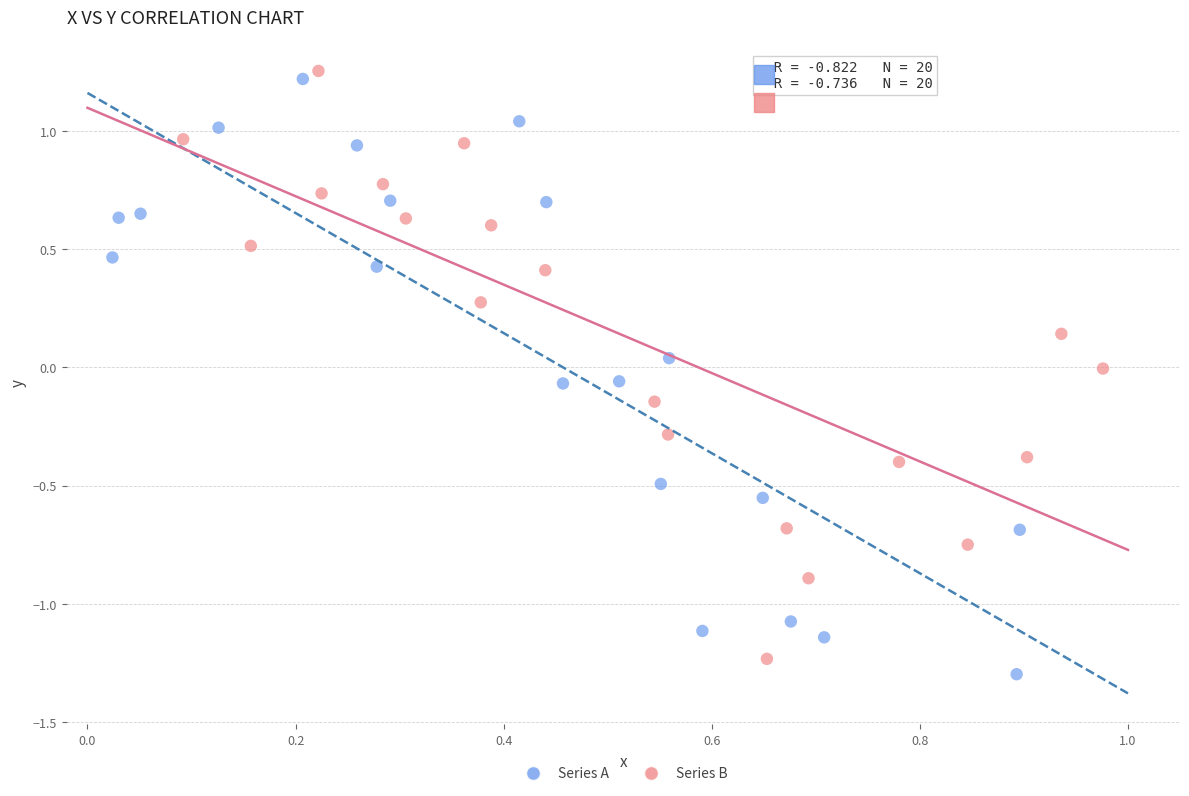

What are all the series names shown in the legend?

Series A, Series B